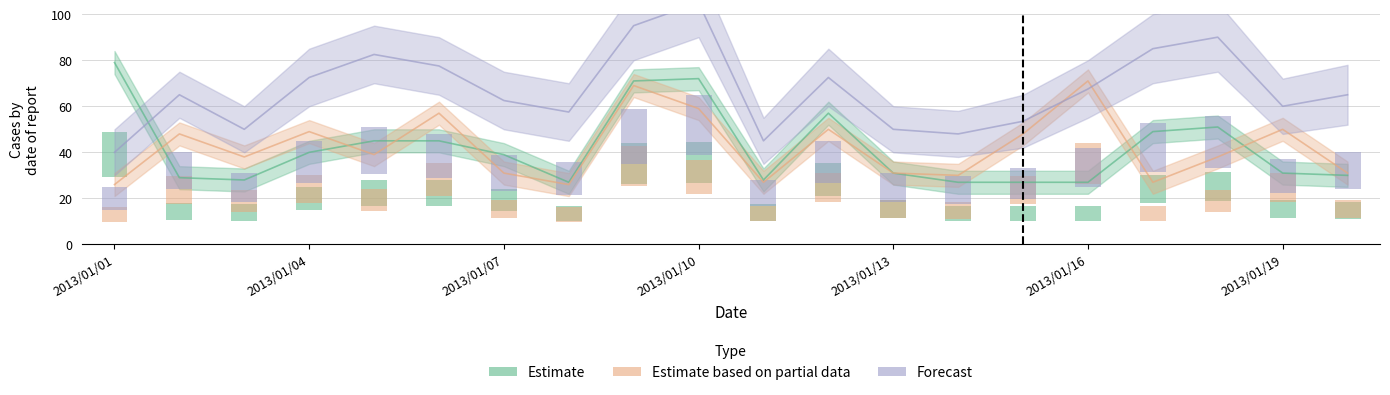

Reading right to left, list all the values displayed in this chart.

Estimate: 30.0	31.0	51.0	49.0	27.0	27.0	27.0	31.0	57.0	28.0	72.0	71.0	27.0	39.0	45.0	45.0	40.0	28.0	29.0	79.0
Estimate based on partial data: 31.0	50.0	38.0	27.0	71.0	48.0	30.0	31.0	50.0	27.0	59.0	69.0	26.0	31.0	57.0	39.0	49.0	38.0	48.0	26.0
Forecast: 65.0	60.0	90.0	85.0	67.5	53.5	48.0	50.0	72.5	45.0	105.0	95.0	57.5	62.5	77.5	82.5	72.5	50.0	65.0	40.0